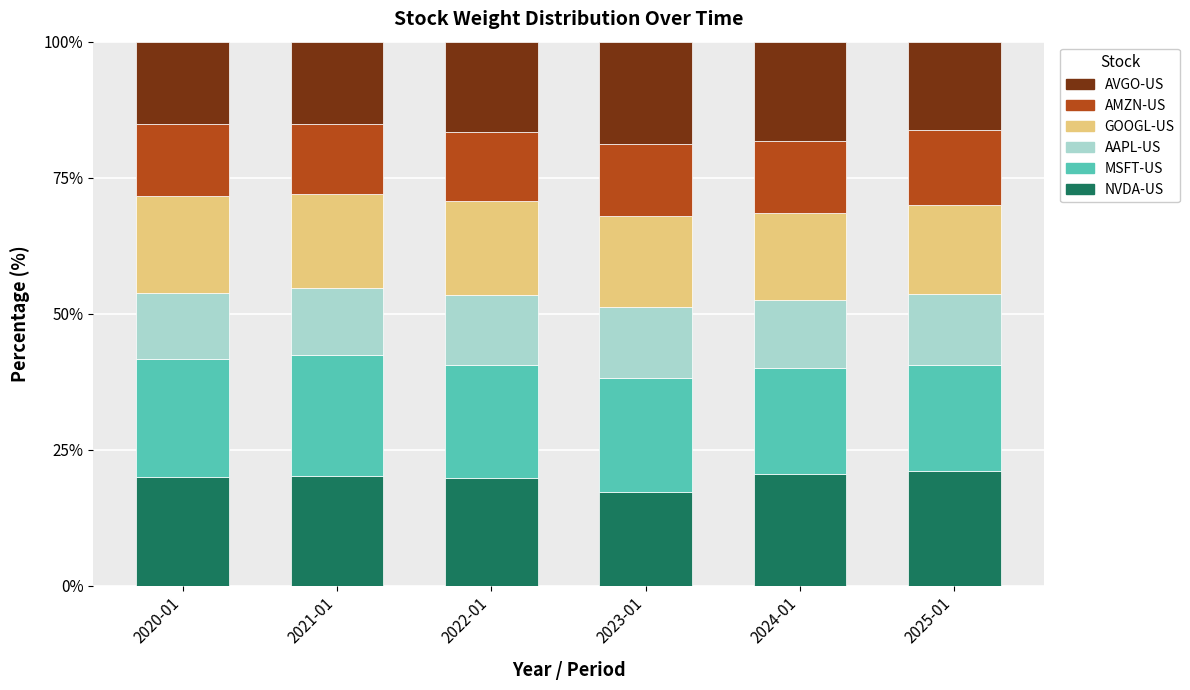

At which label does NVDA-US reach its minimum?

2023-01